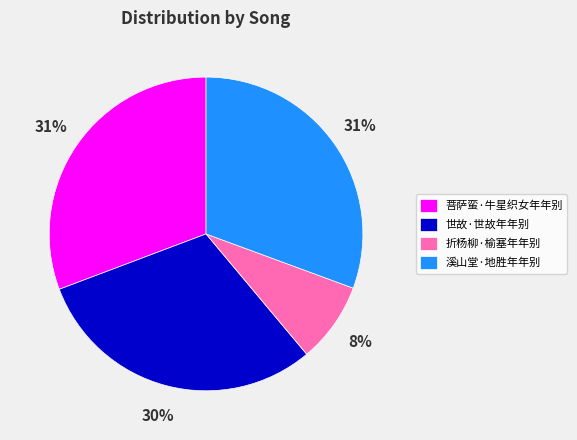

To the nearest percent, what is the combined percentage of 菩萨蛮·牛星织女年年别 and 折杨柳·榆塞年年别?

39%